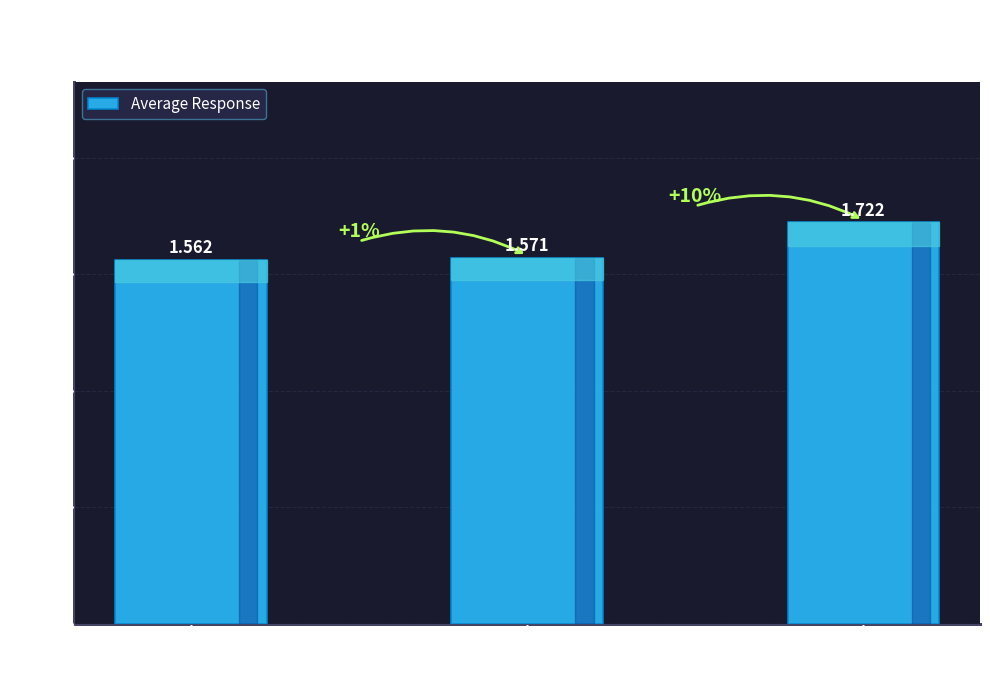

How many values are between 1 and 2?

3